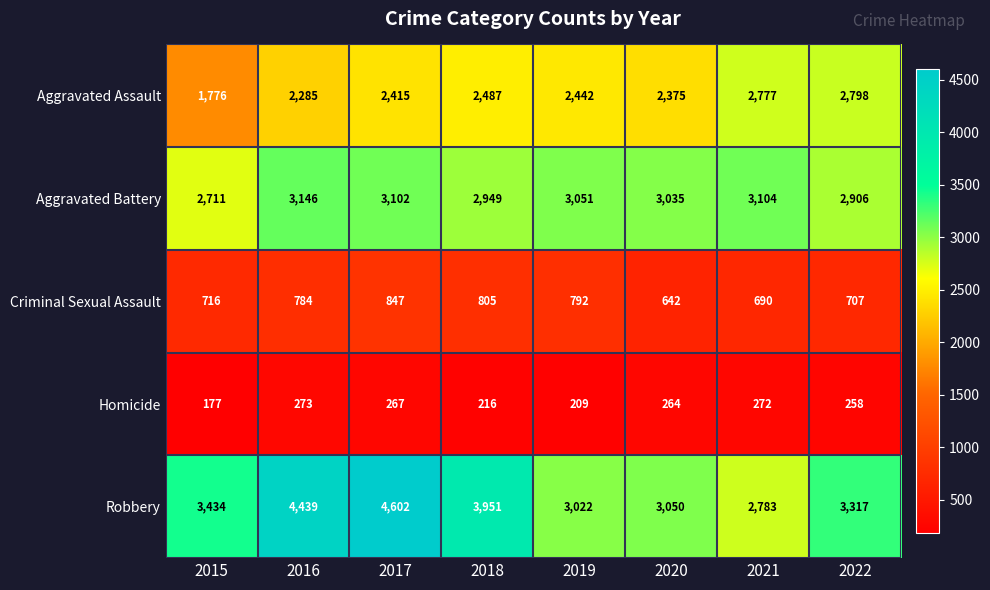

At which label does Aggravated Assault reach its minimum?

2015